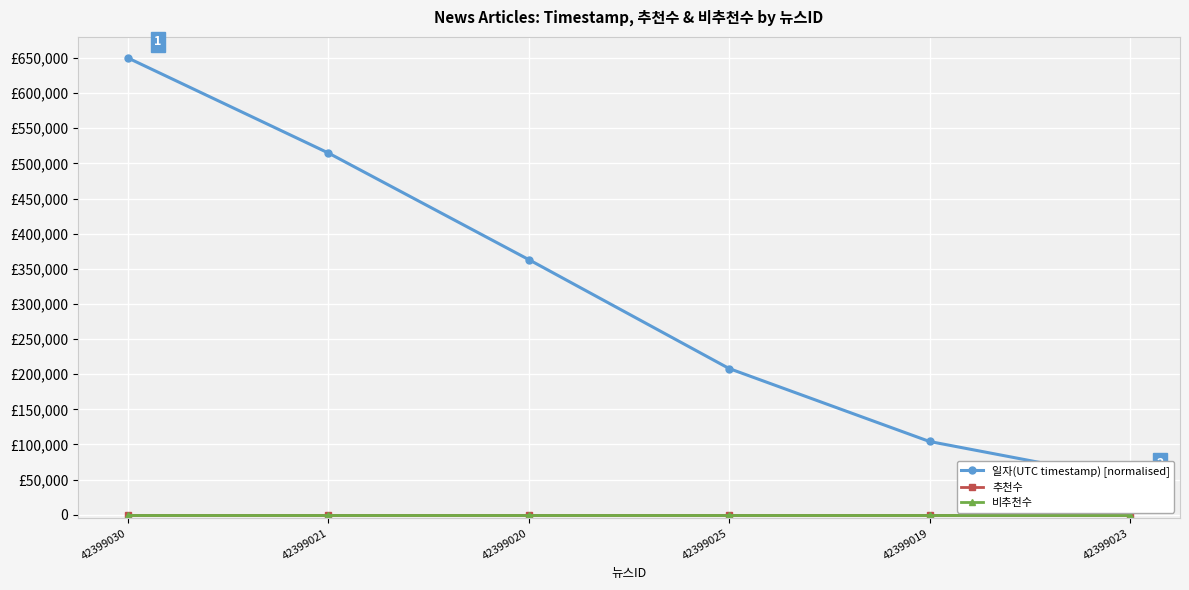

Is the value of 추천수 at 42399021 greater than the value of 비추천수 at 42399025?

No